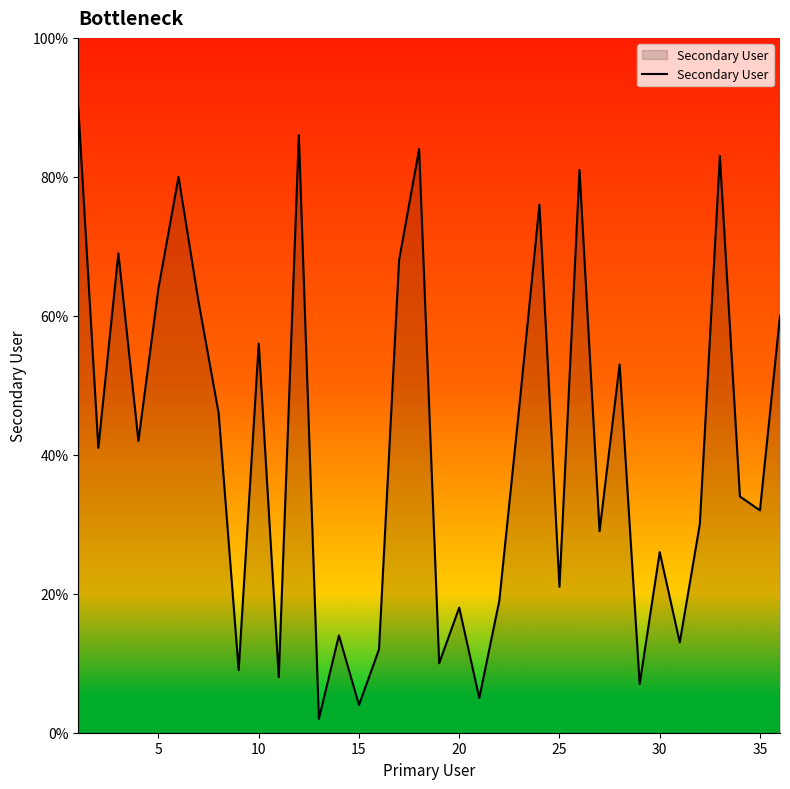

What is the greatest value displayed?

90